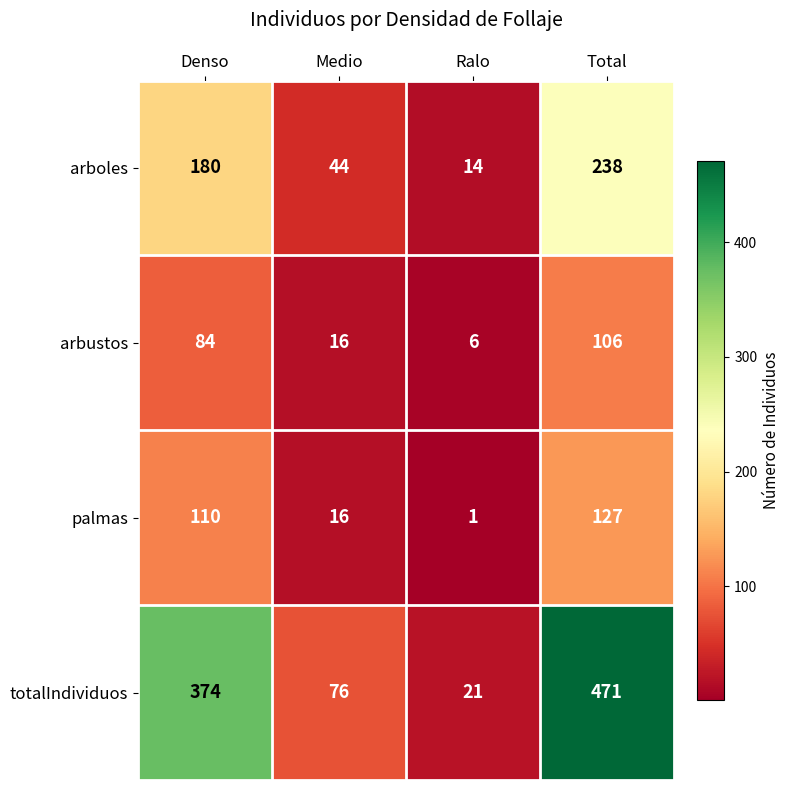

Rank the categories by arboles value from highest to lowest.

Total, Denso, Medio, Ralo